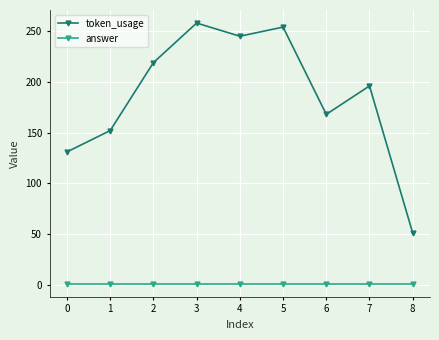

What is the highest value of the token_usage series?

258